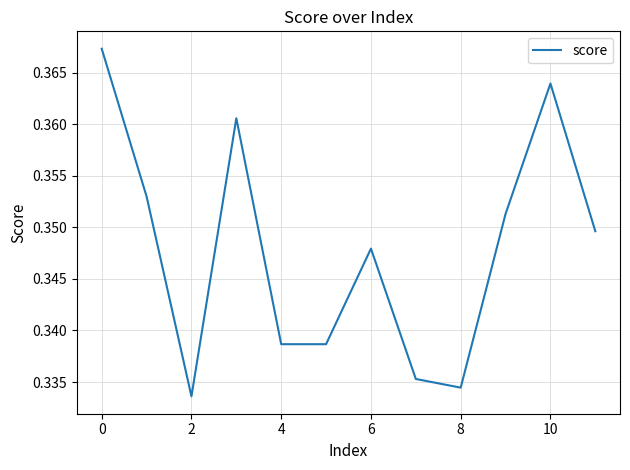

How many lines are shown in the chart?

1